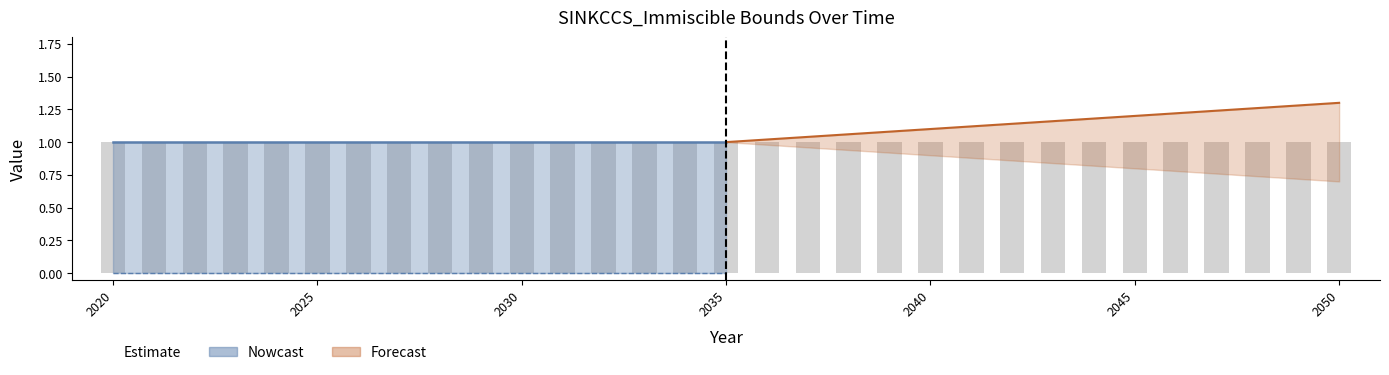

What is the spread (max minus min) of values at 2033?

1